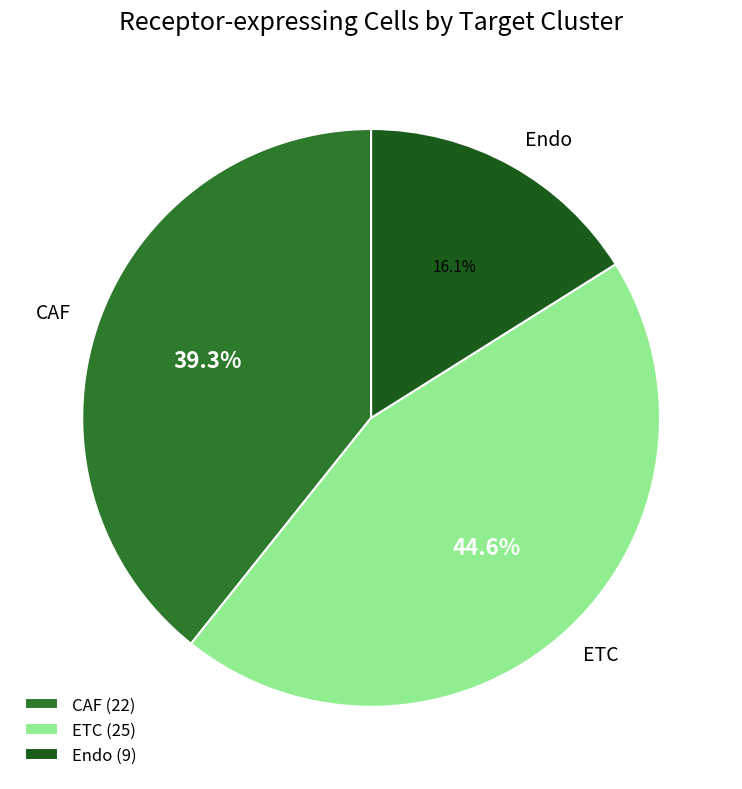

Is there a majority slice in this chart?

No